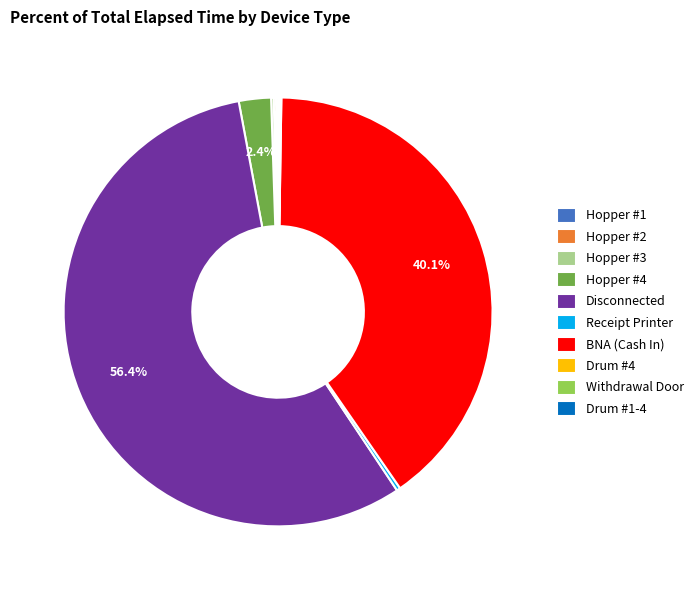

Which category accounts for the majority?

Disconnected